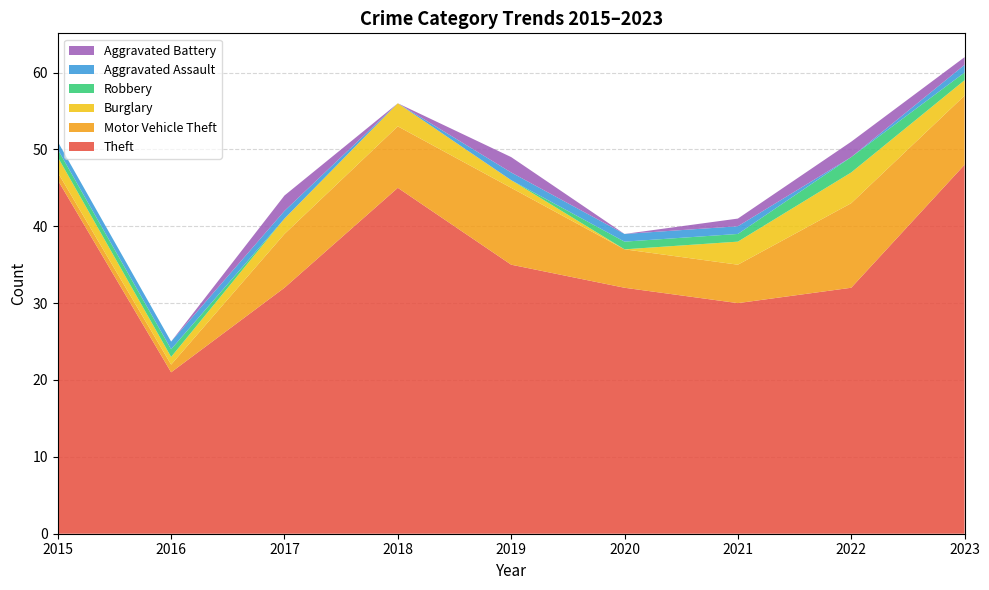

Reading left to right, transcribe all the data shown in this chart.

Theft: 46	21	32	45	35	32	30	32	48
Motor Vehicle Theft: 1	1	7	8	10	5	5	11	9
Burglary: 2	1	2	3	1	0	3	4	2
Robbery: 1	1	0	0	0	1	1	2	1
Aggravated Assault: 1	1	1	0	1	1	1	0	1
Aggravated Battery: 0	0	2	0	2	0	1	2	1